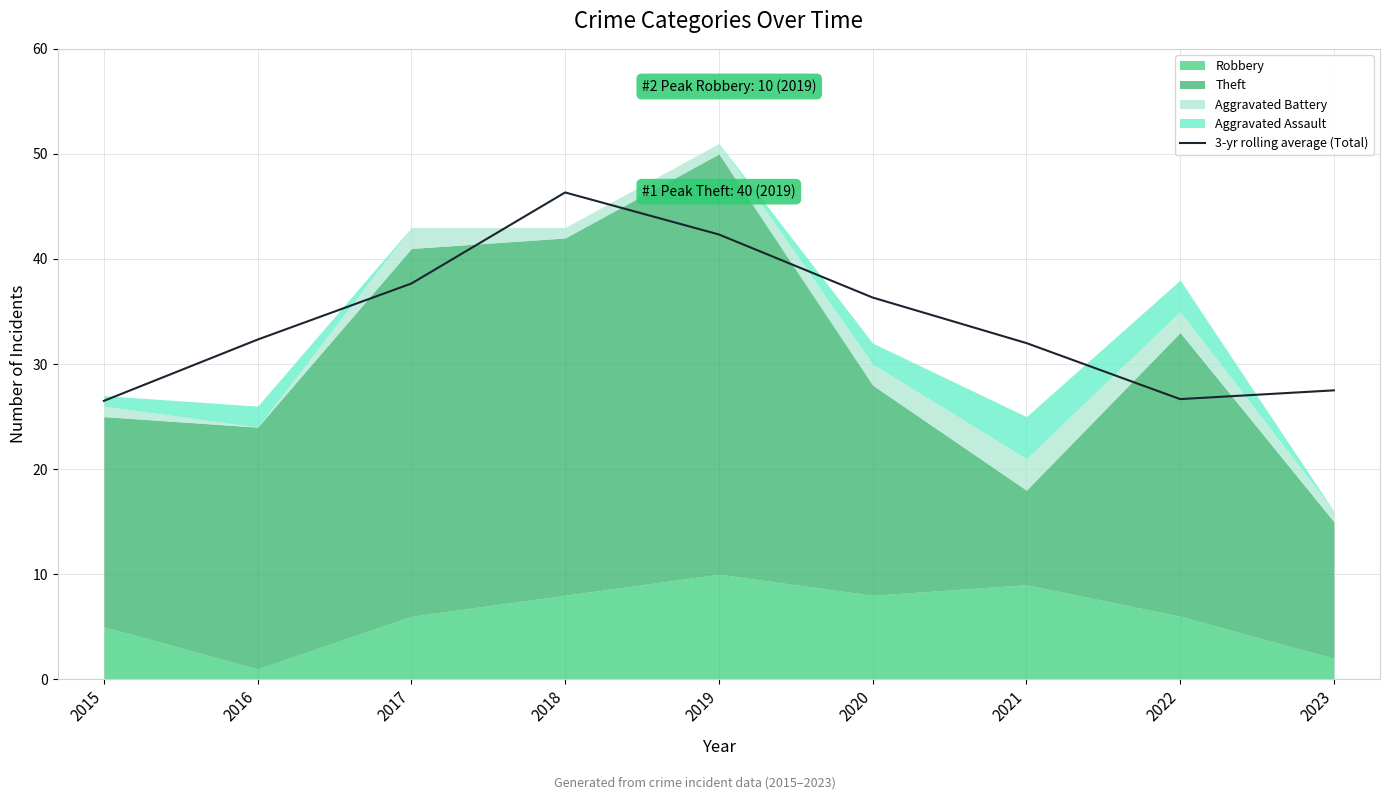

Where is the first local maximum?

2018